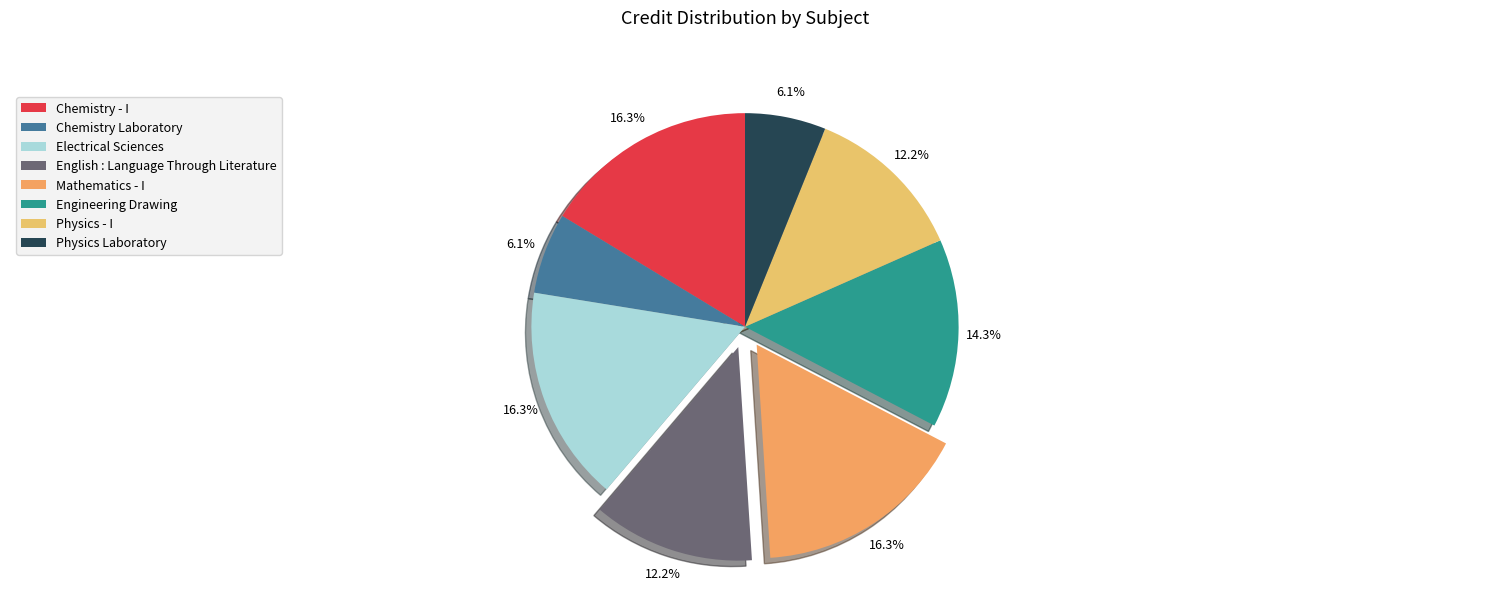

Count the number of slices in the pie.

8